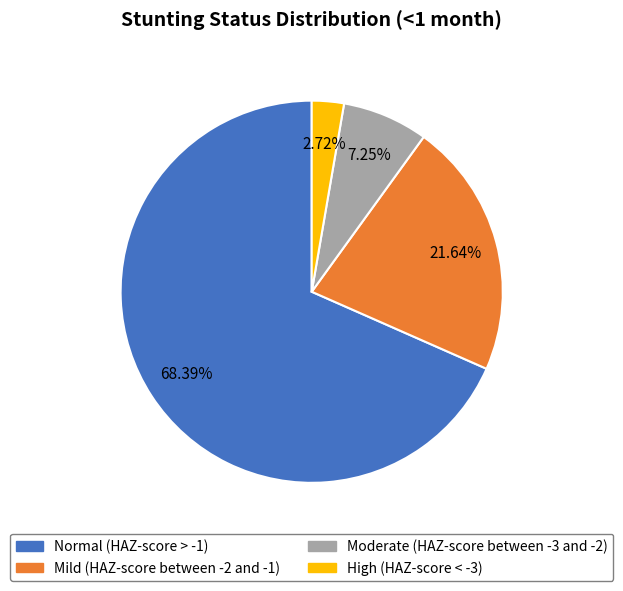

Is the sum of High (HAZ-score < -3) and Mild (HAZ-score between -2 and -1) greater than half?

No